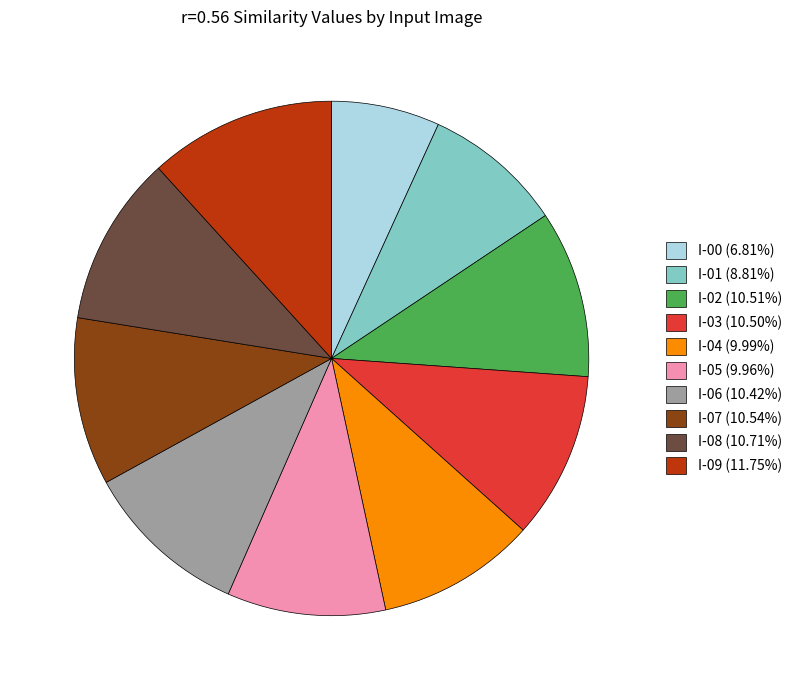

Is the sum of I-05 (9.96%) and I-00 (6.81%) greater than half?

No